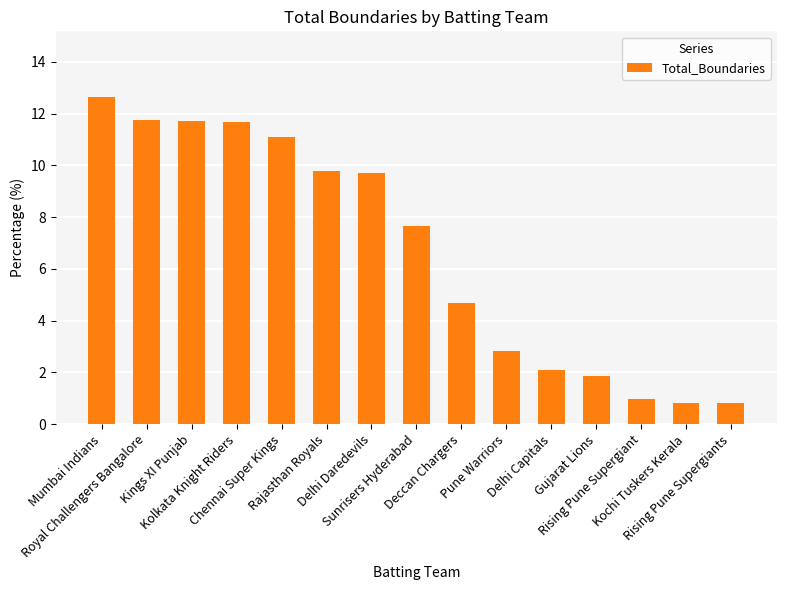

What is the value of the 3rd bar from the left?

11.7